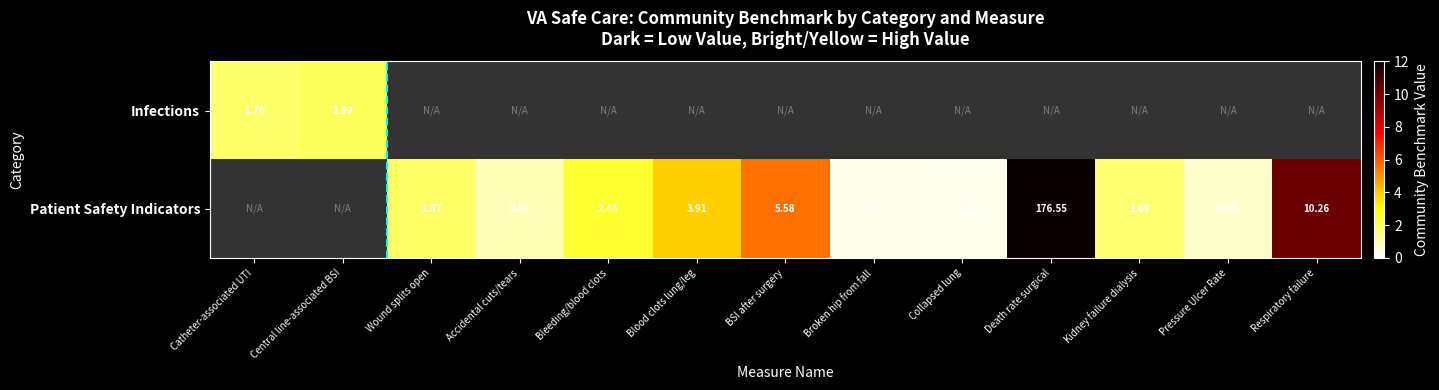

How many data points does each series have?

13